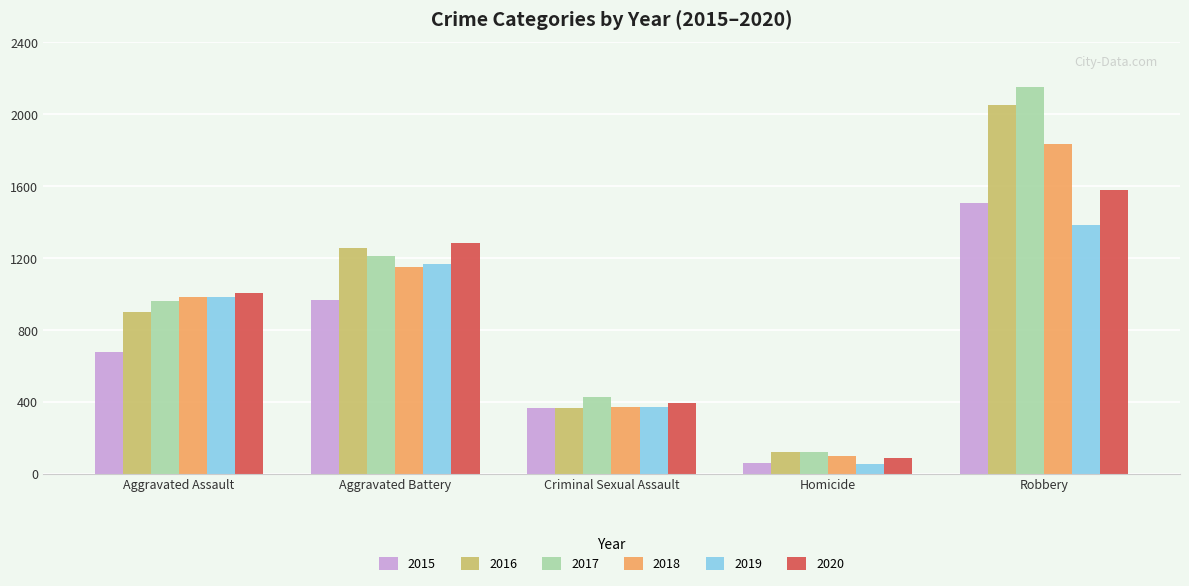

Which series has the largest range (max minus min)?

2017